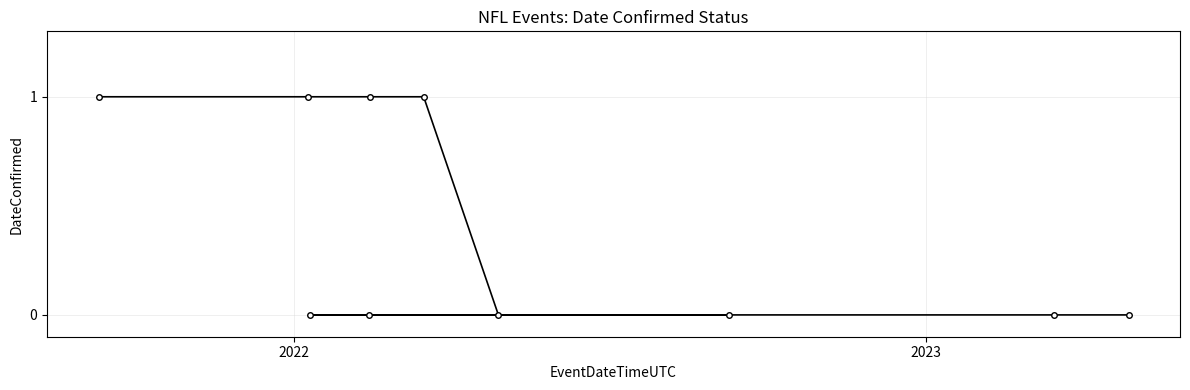

What is the sum of all values?

4